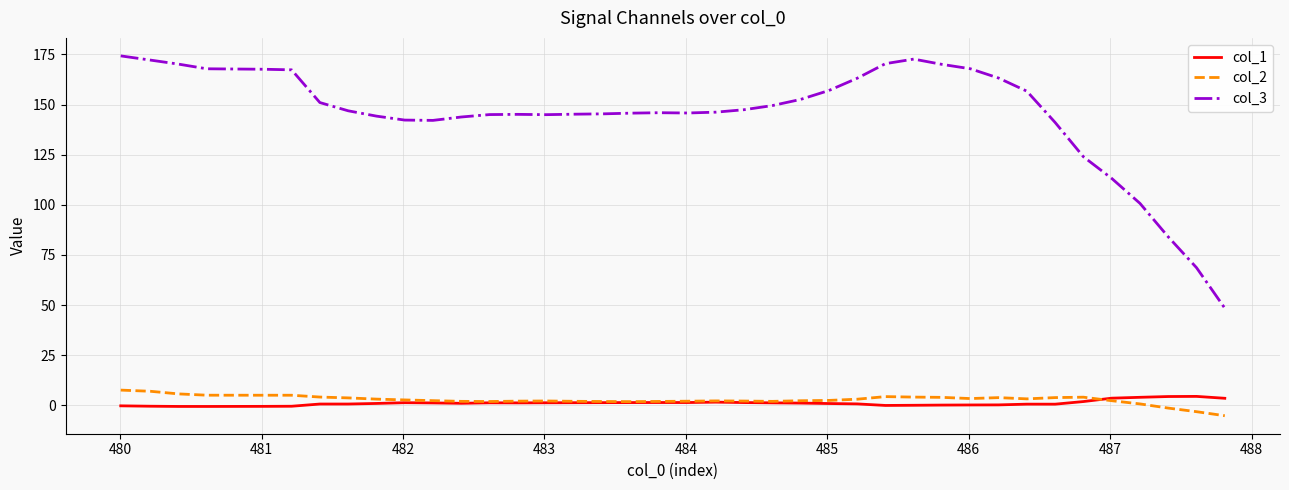

True or false: col_3 and col_1 cross at least once.

False